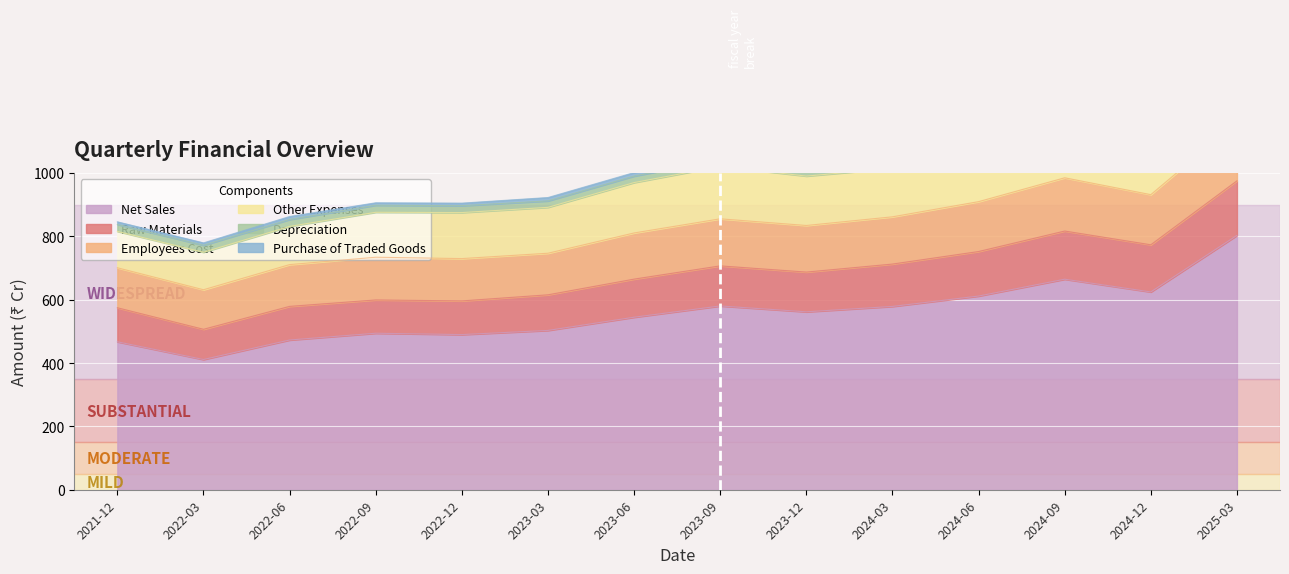

Which category has the highest value in the Net Sales series?

2025-03